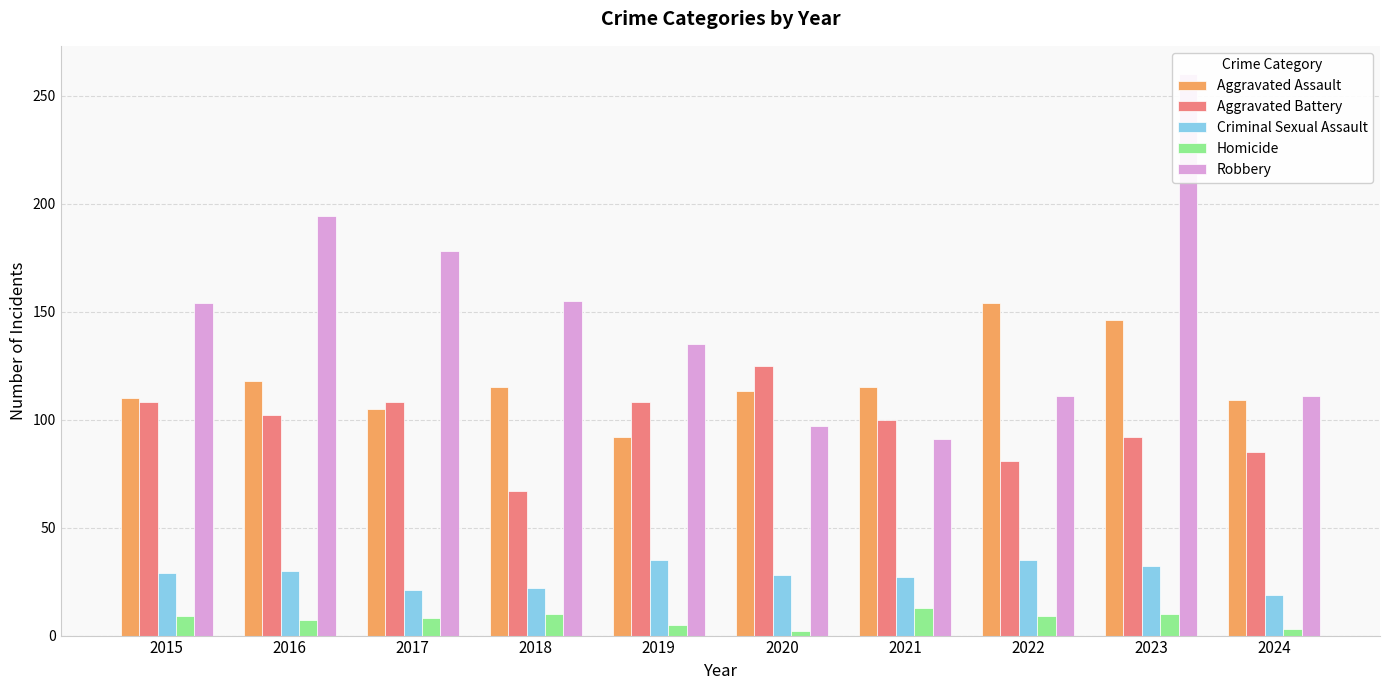

Which label corresponds to the largest value in the chart?

2023